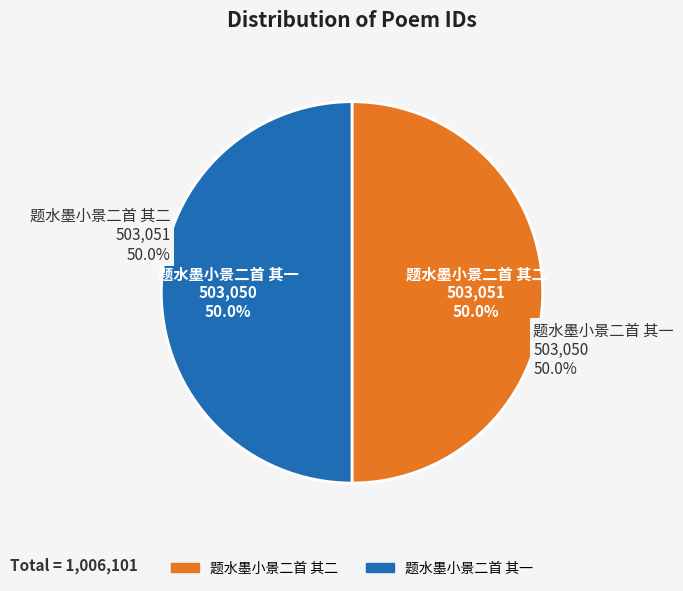

What is the change in value from 题水墨小景二首 其二 to 题水墨小景二首 其一?

-1